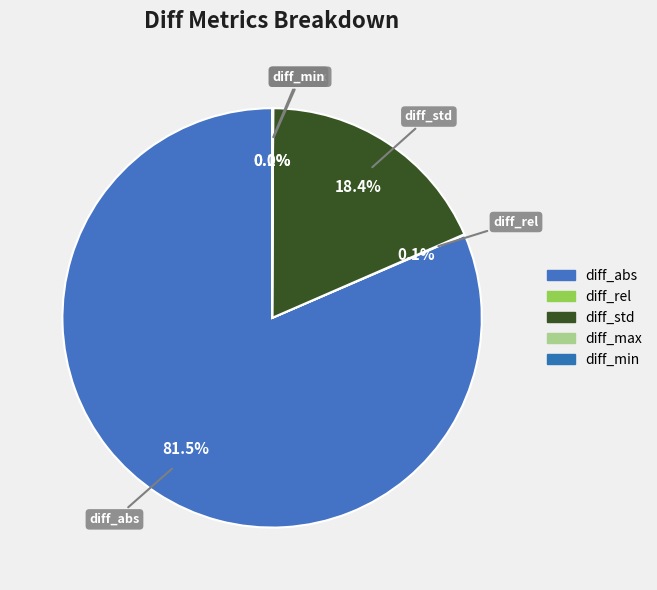

How many slices are in this pie chart?

5